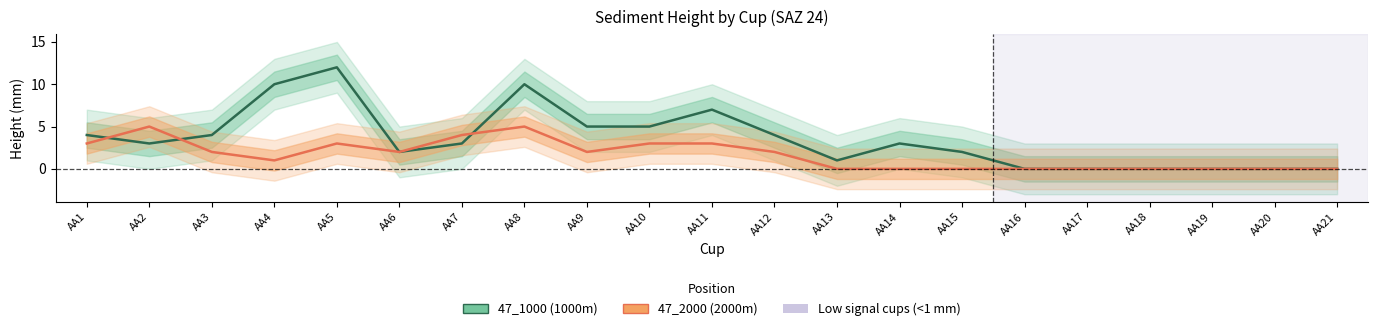

Where is the first local minimum for 47_1000?

AA2